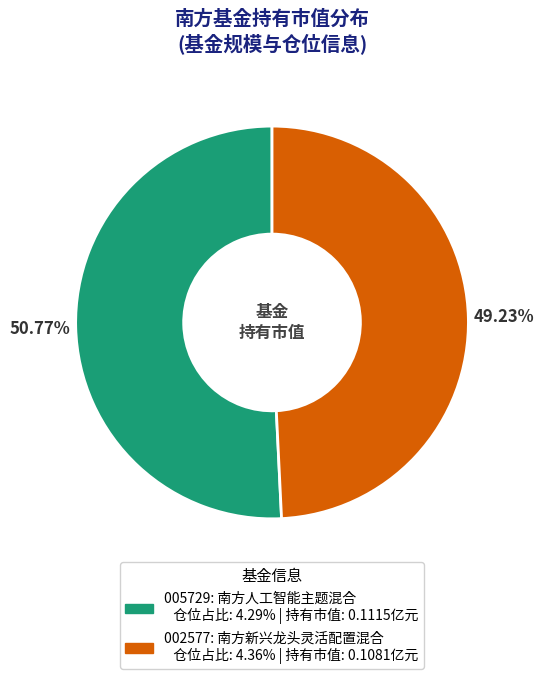

Is there a majority slice in this chart?

Yes